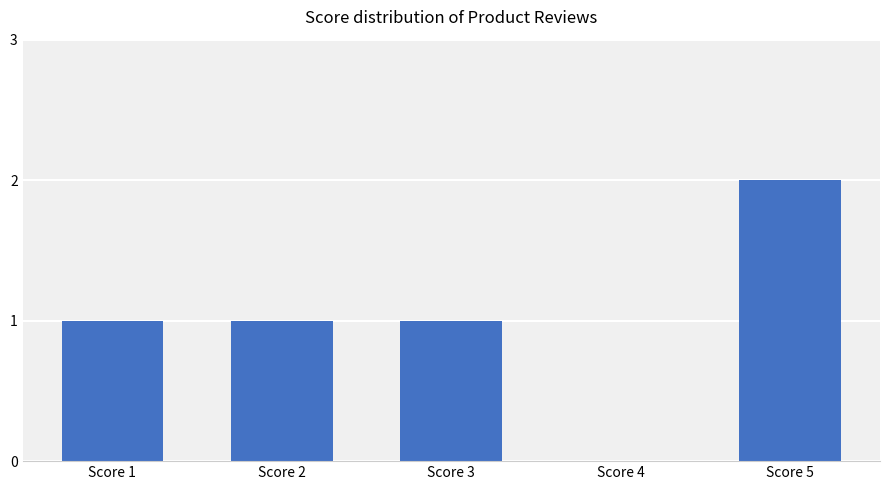

Reading left to right, list all the values displayed in this chart.

1	1	1	0	2